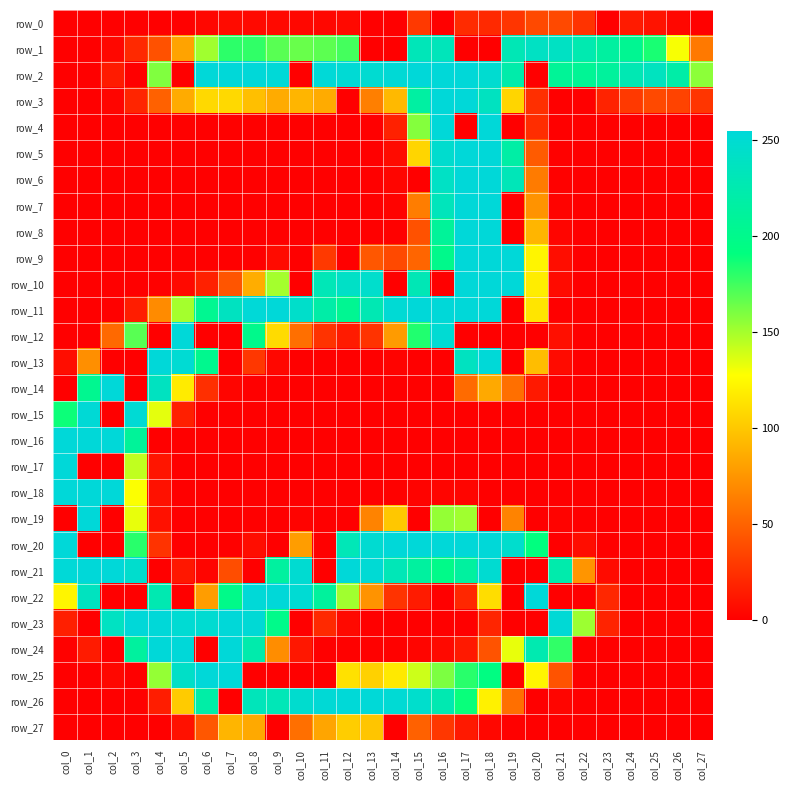

At which category is the sum across all series the highest?

col_18